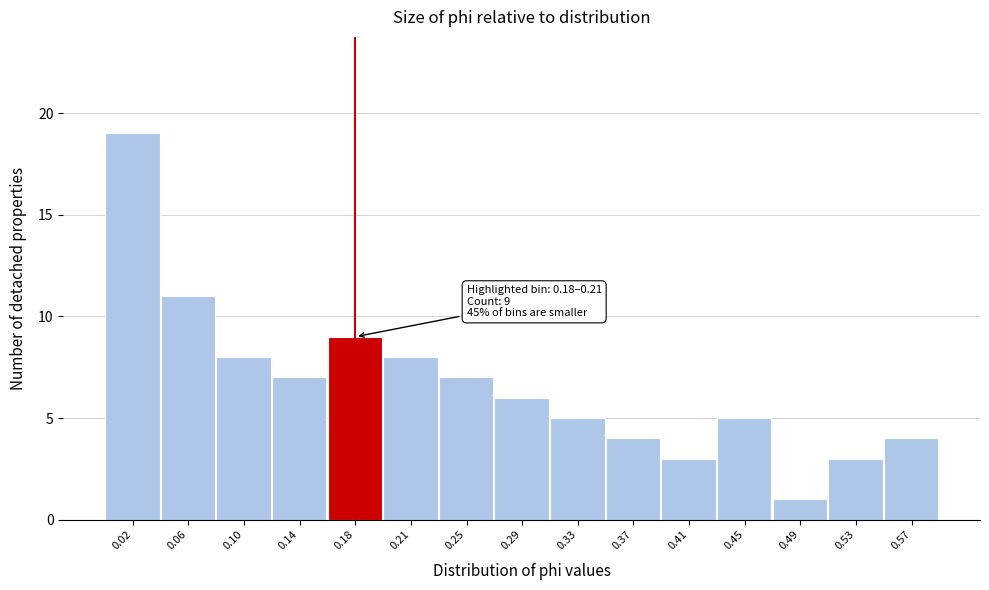

Reading right to left, extract all data points from this chart.

0.57=4	0.53=3	0.49=1	0.45=5	0.41=3	0.37=4	0.33=5	0.29=6	0.25=7	0.21=8	0.18=9	0.14=7	0.10=8	0.06=11	0.02=19